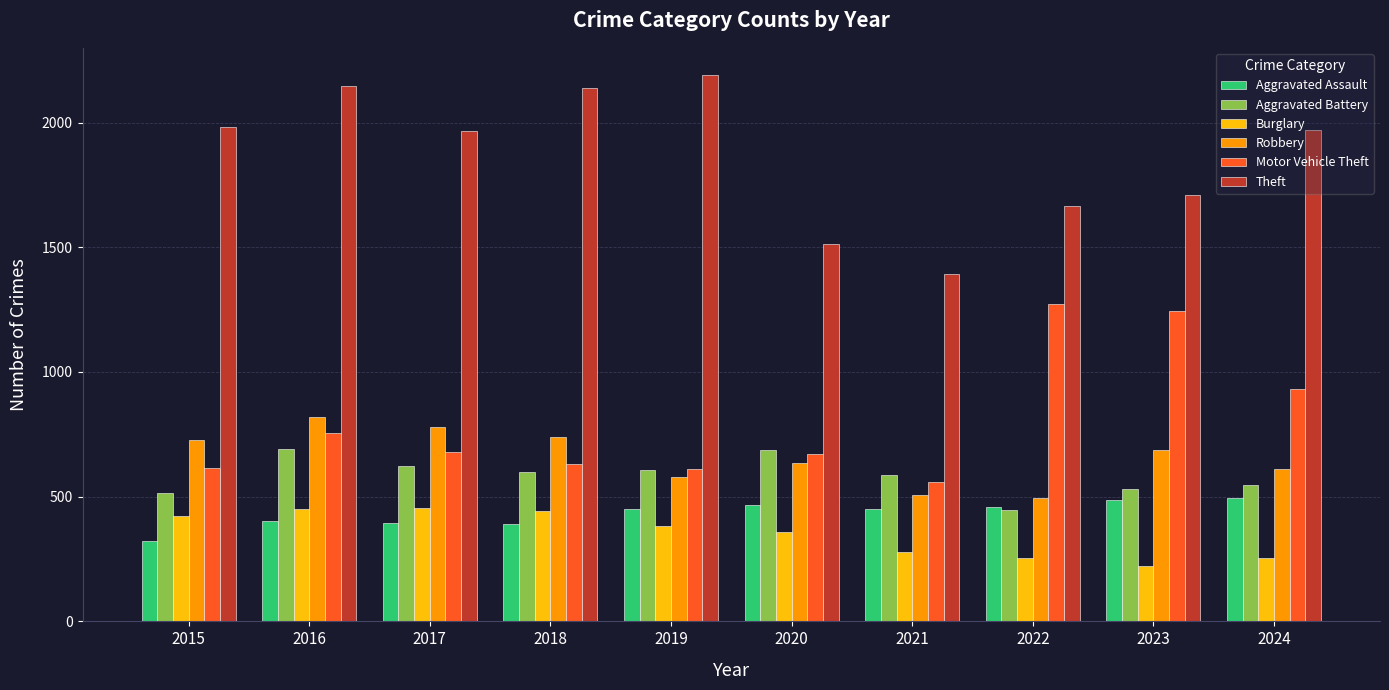

What is the value of the Theft bar at the 7th from the left?

1392